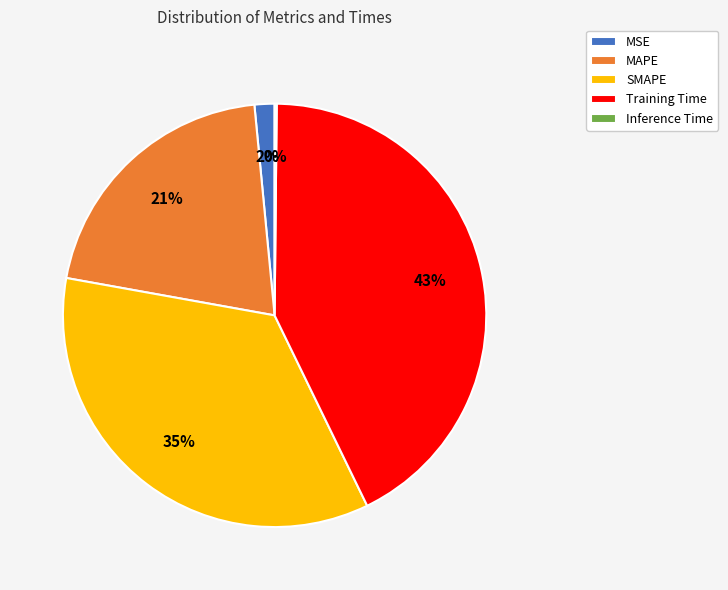

Which slice is the largest?

Training Time